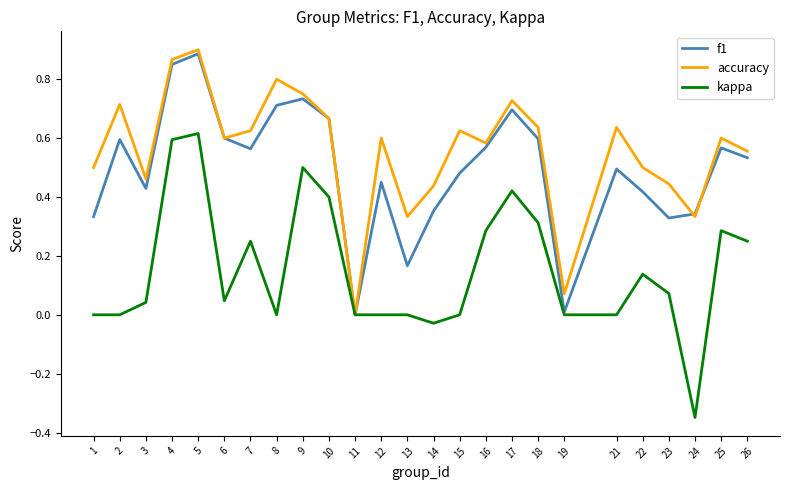

At which category does kappa reach its first local peak?

5